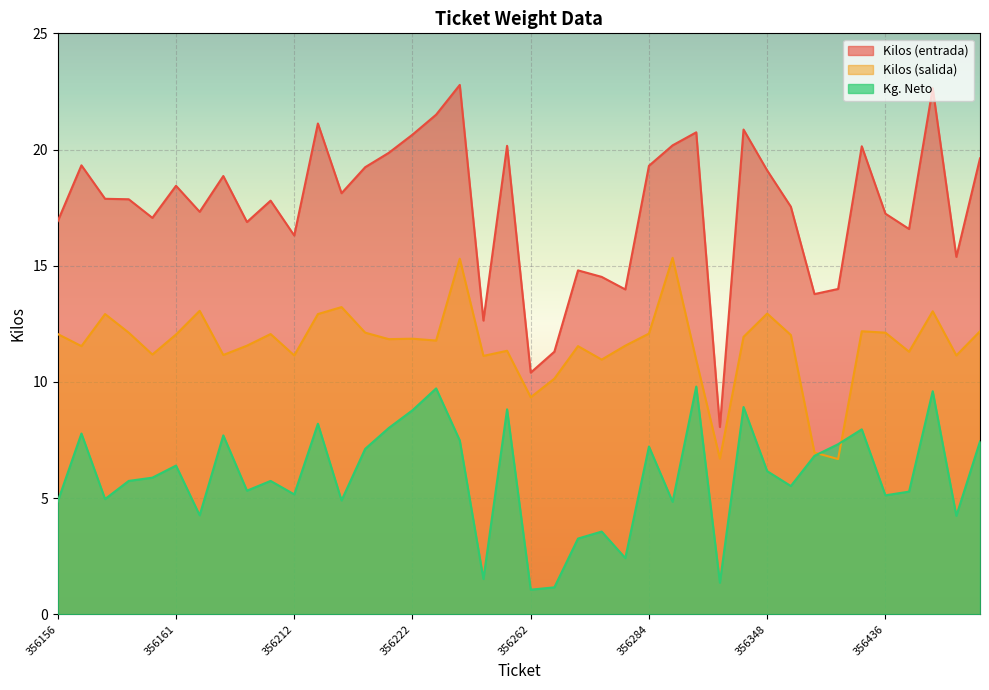

Which category has the lowest value in the Kilos (salida) series?

356378